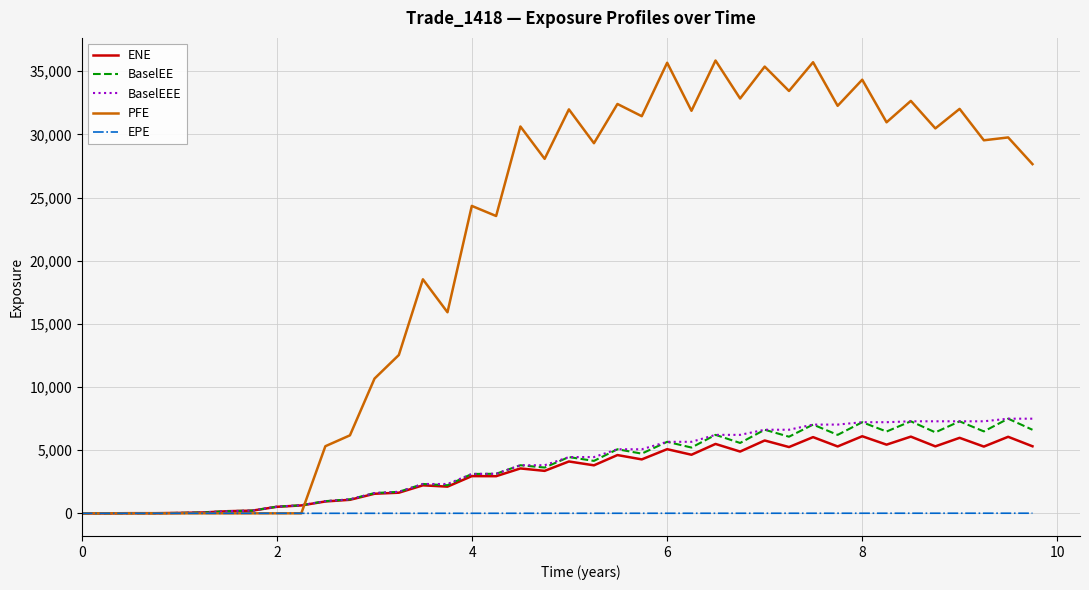

What is the maximum value shown in the chart?

35848.3